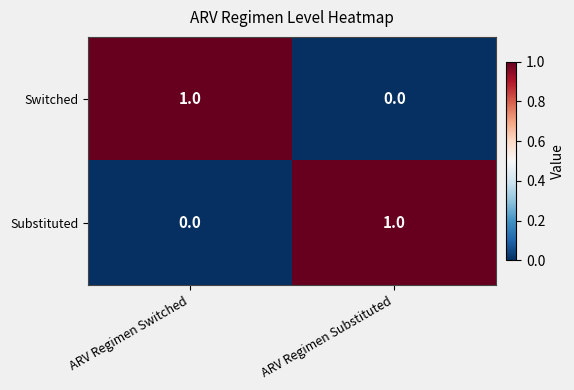

Where is Switched nearest to the value 0?

ARV Regimen Substituted